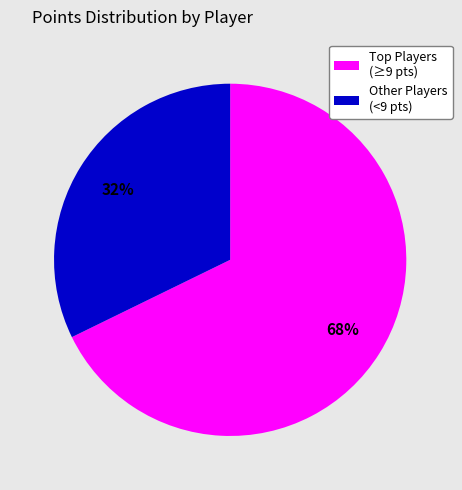

To the nearest percent, what is the difference between the largest and smallest slice percentages?

36%